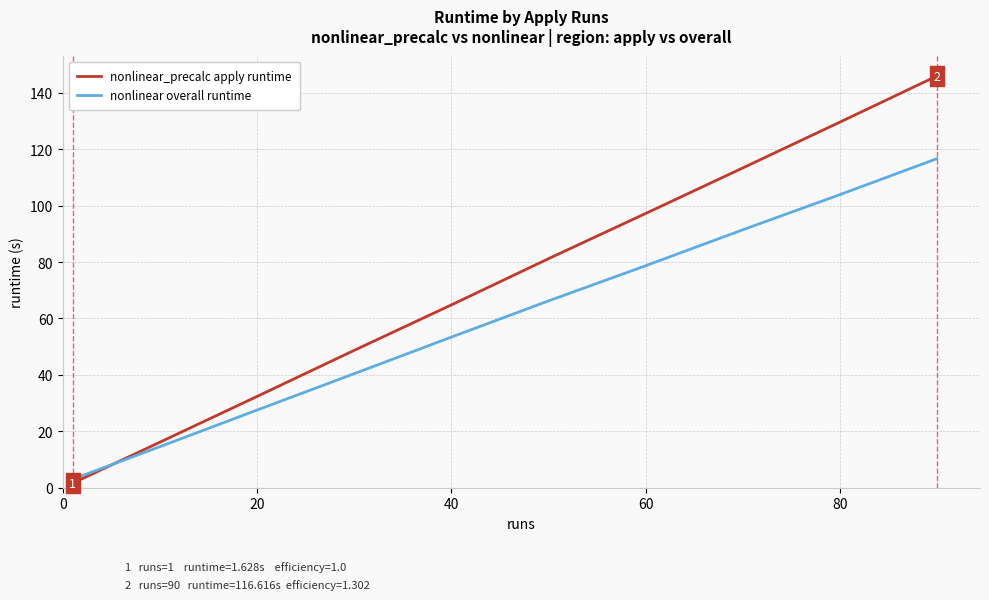

Rank the series by their average value, from highest to lowest.

nonlinear_precalc apply runtime, nonlinear overall runtime